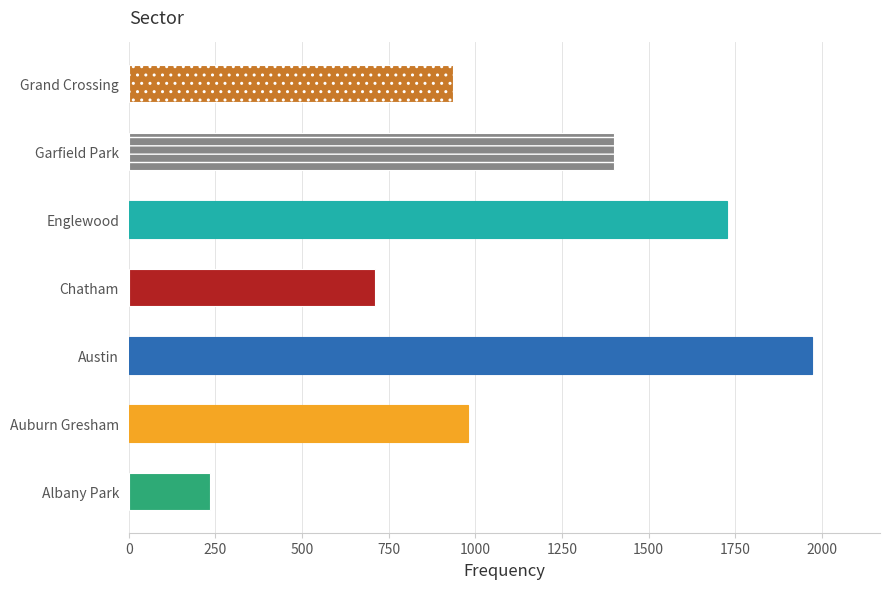

What is the difference between the values at Englewood and Chatham?

1016